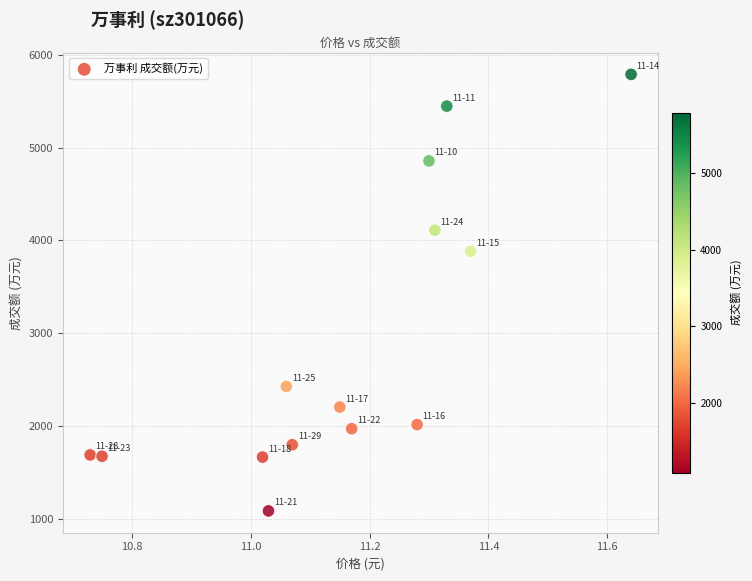

What Y value in the scatter plot is closest to 3437?

3882